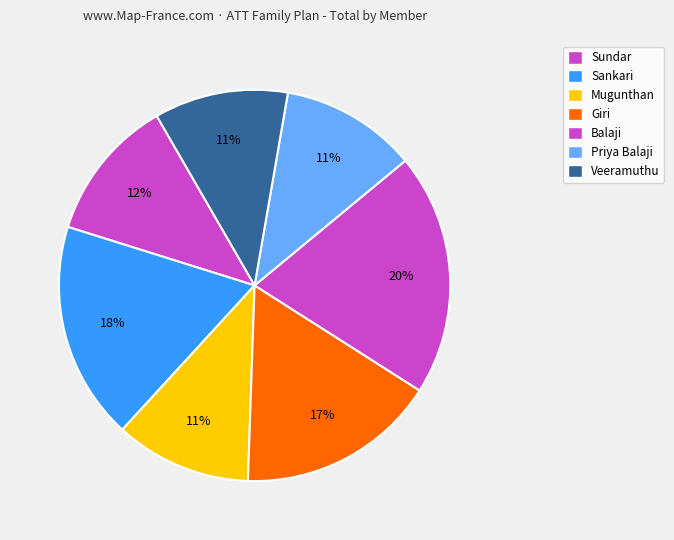

How many segments does this pie chart have?

7